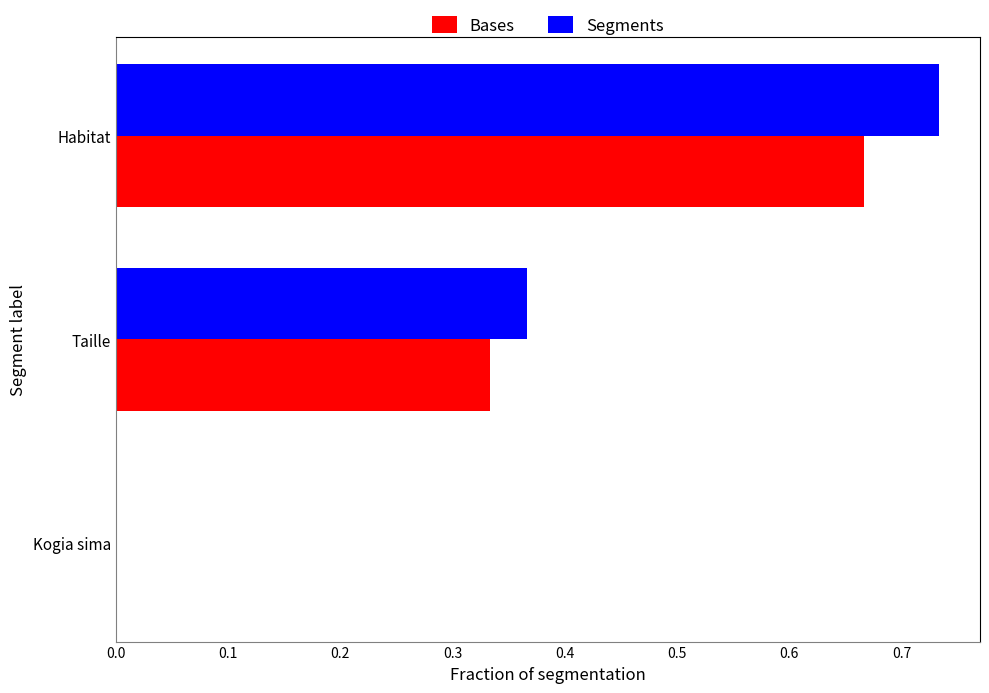

What is the sum of all Bases values?

1.0